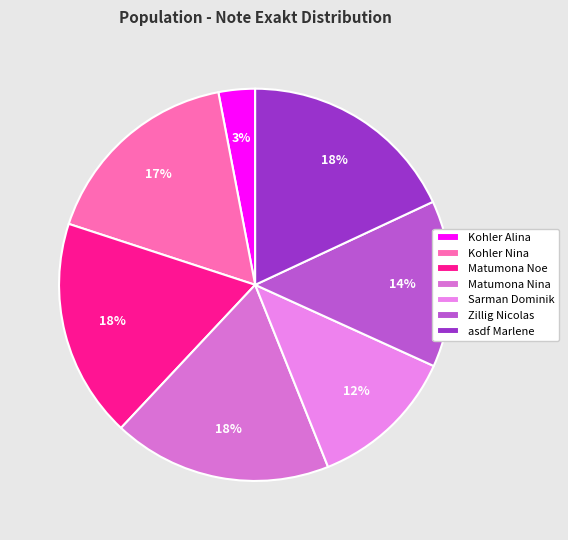

What is the ratio of the value at Sarman Dominik to the value at Kohler Nina?

0.7